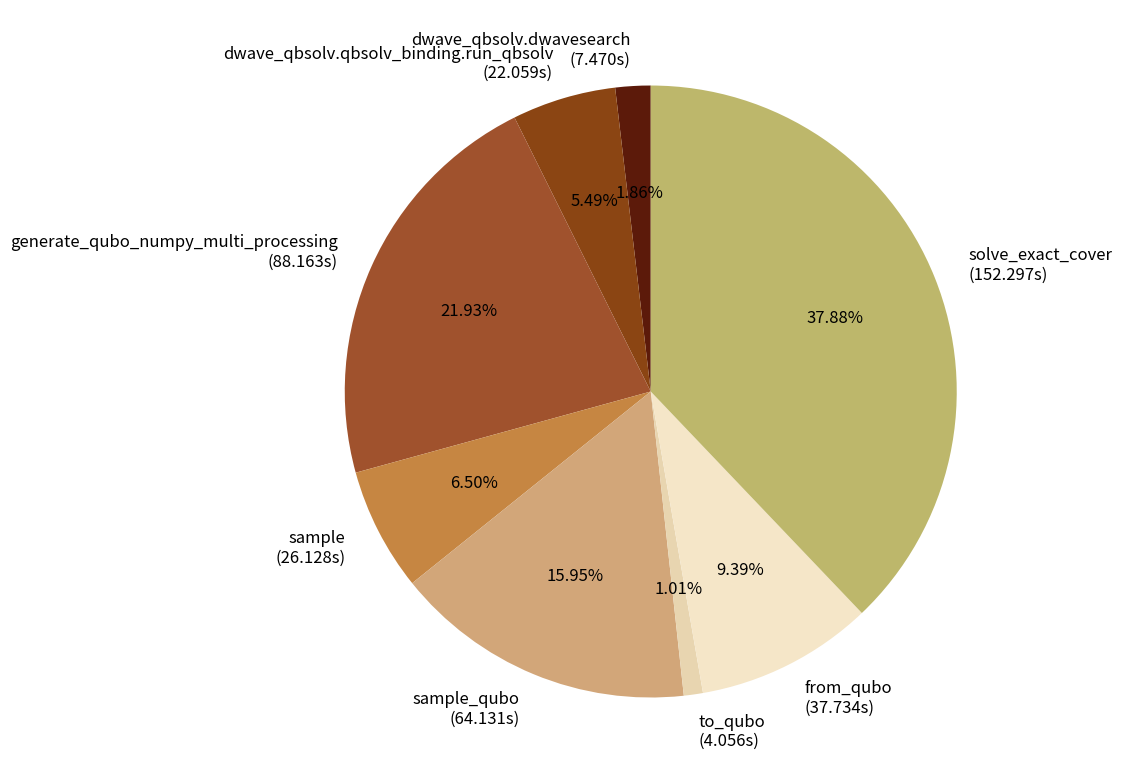

Rank the categories by value from lowest to highest.

to_qubo (4.056s), dwave_qbsolv.dwavesearch (7.470s), dwave_qbsolv.qbsolv_binding.run_qbsolv (22.059s), sample (26.128s), from_qubo (37.734s), sample_qubo (64.131s), generate_qubo_numpy_multi_processing (88.163s), solve_exact_cover (152.297s)